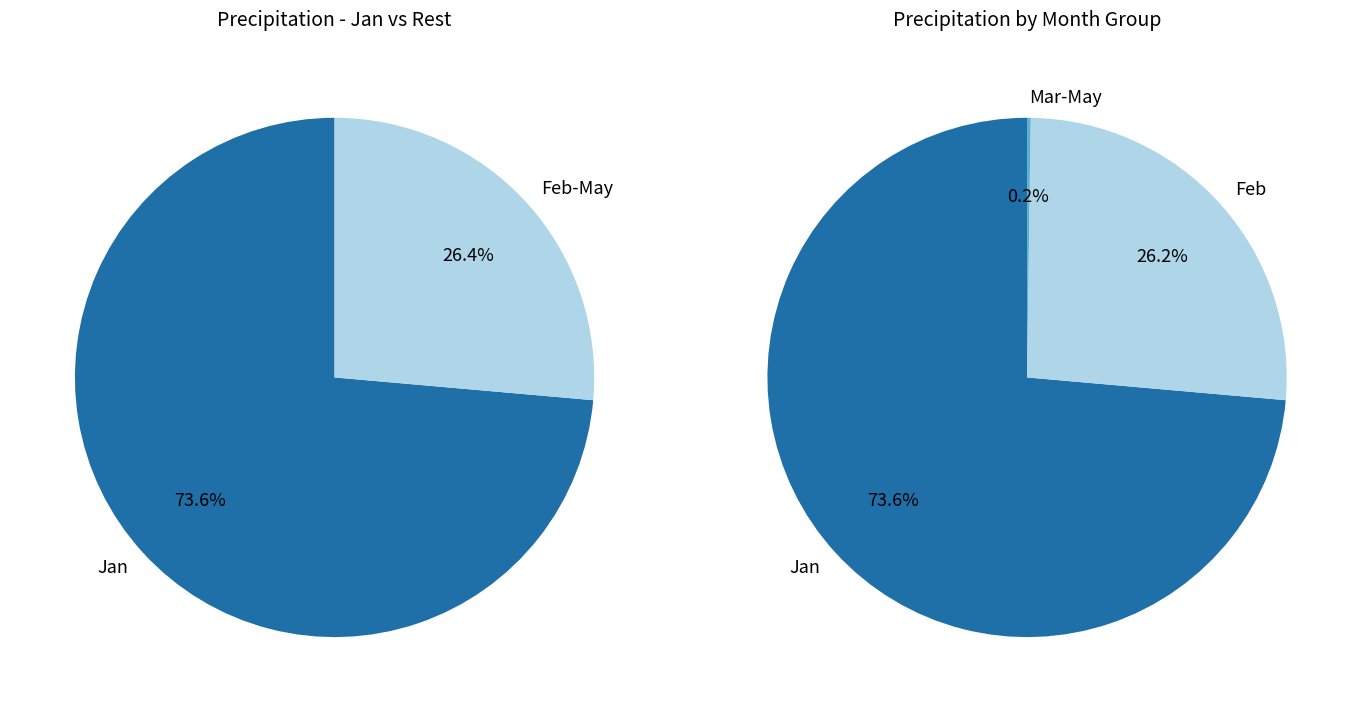

The 4 slice represents 10% of the pie. True or false?

False